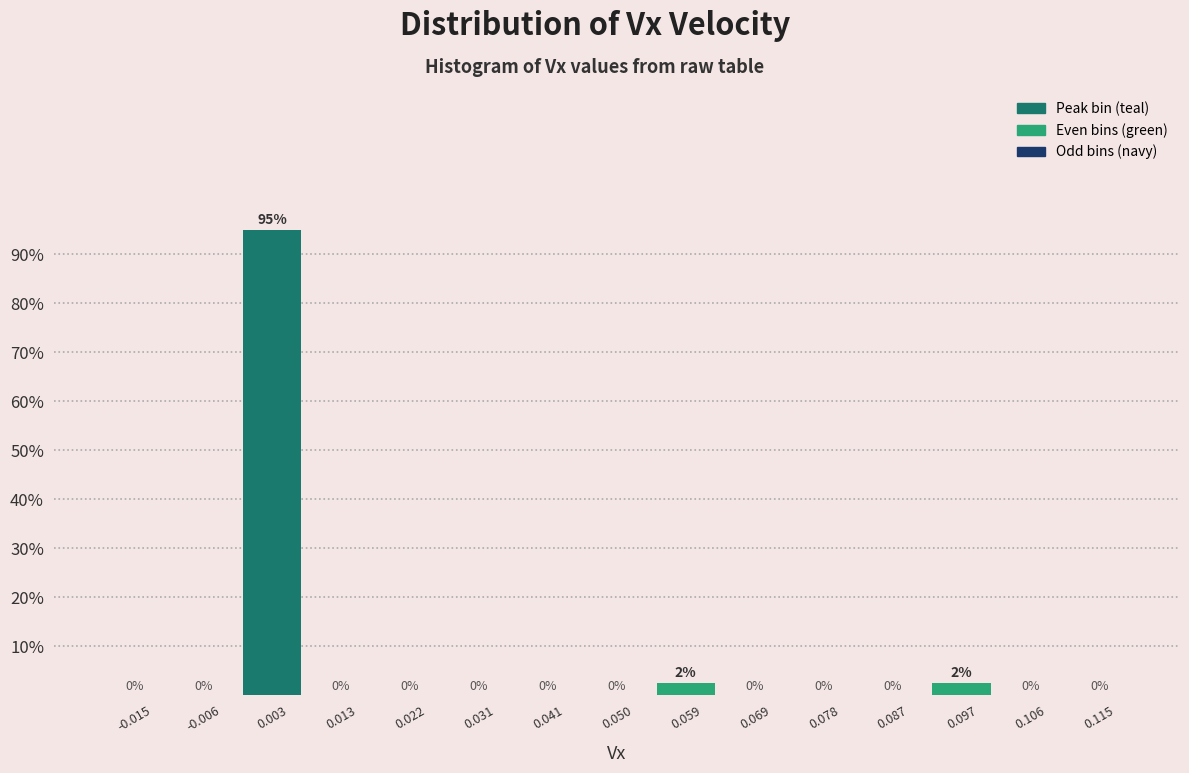

Which range on the x-axis has the tallest bar?

-0.001 to 0.008